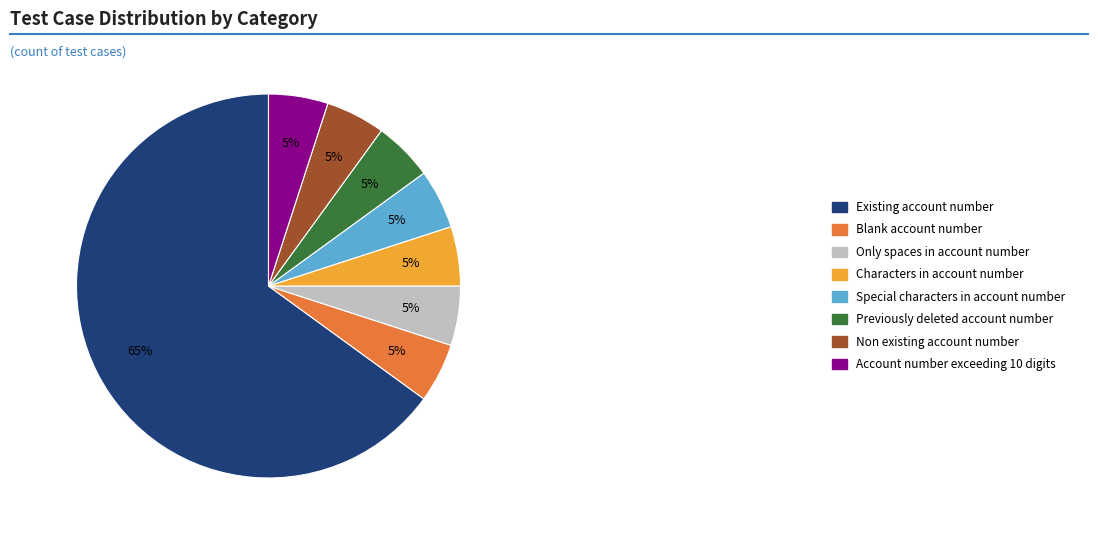

Do Special characters in account number and Non existing account number together represent more than half of the pie?

No